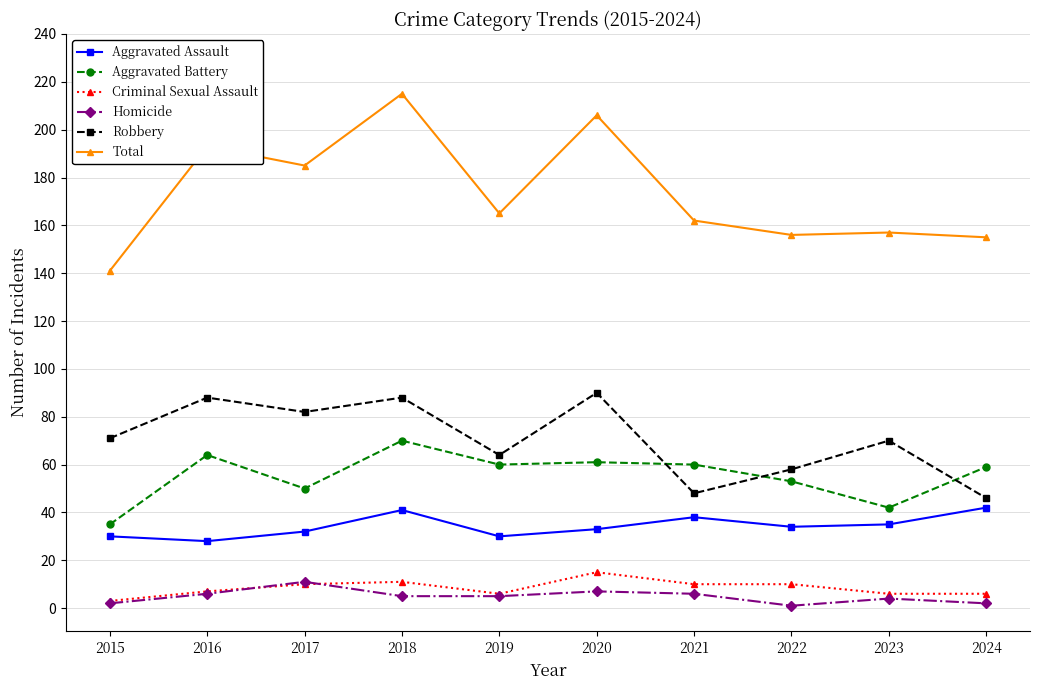

Is it true that Aggravated Battery equals 33 at 2021?

False